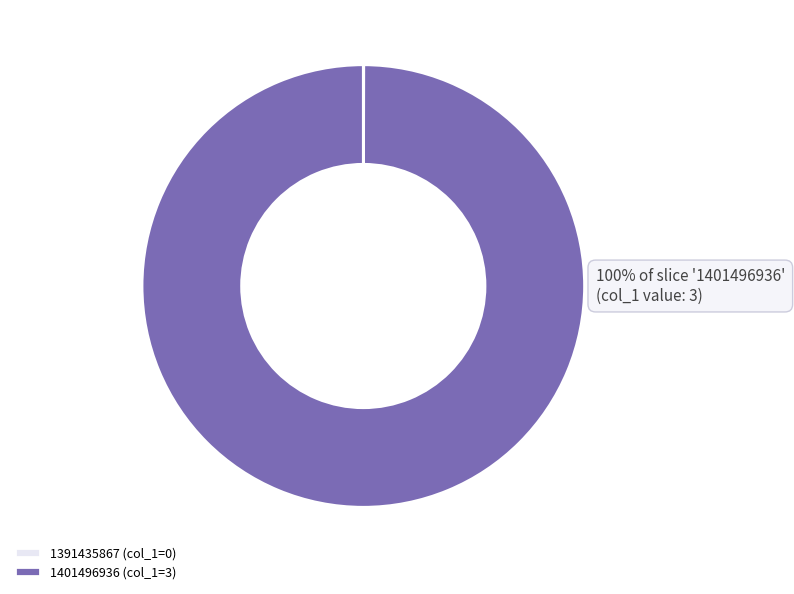

To the nearest percent, what percentage of the pie is 1401496936 (col_1=3)?

100%